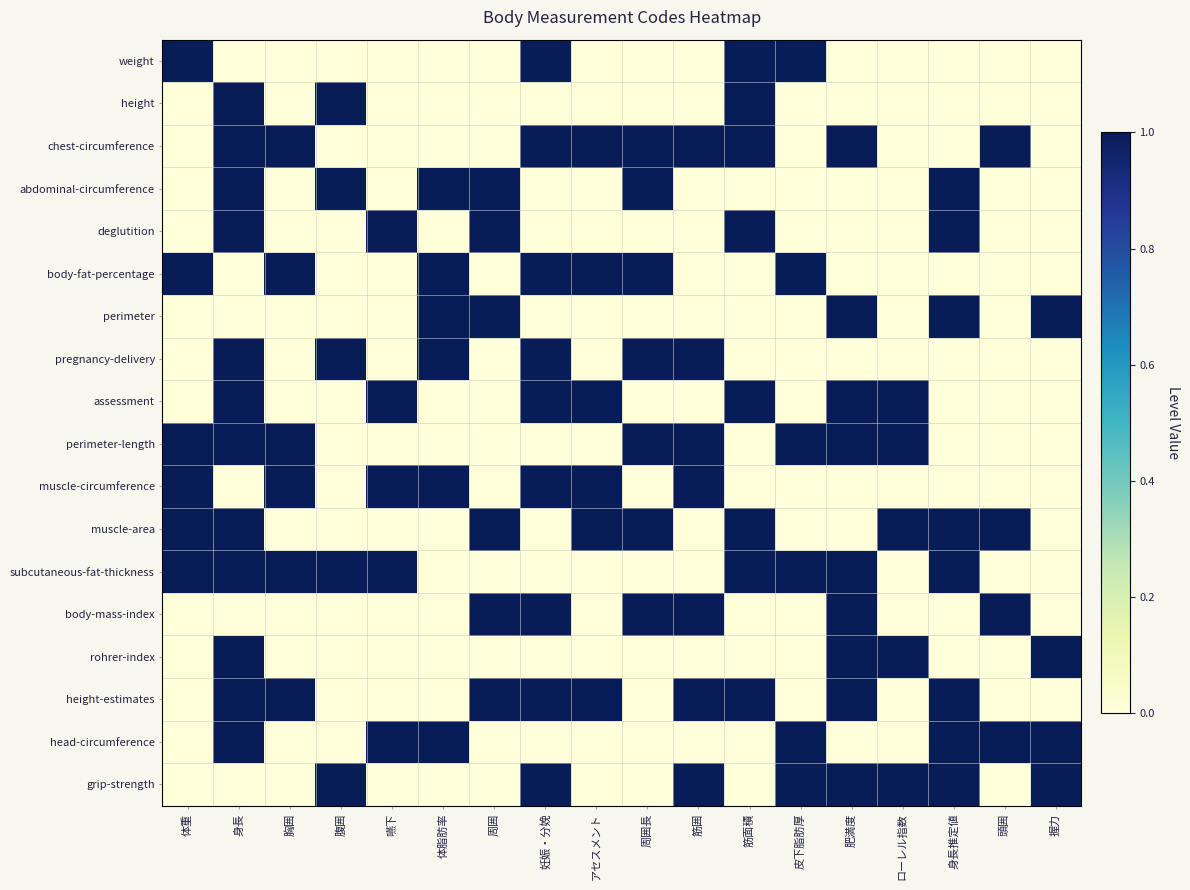

Count the number of categories in the chart.

18